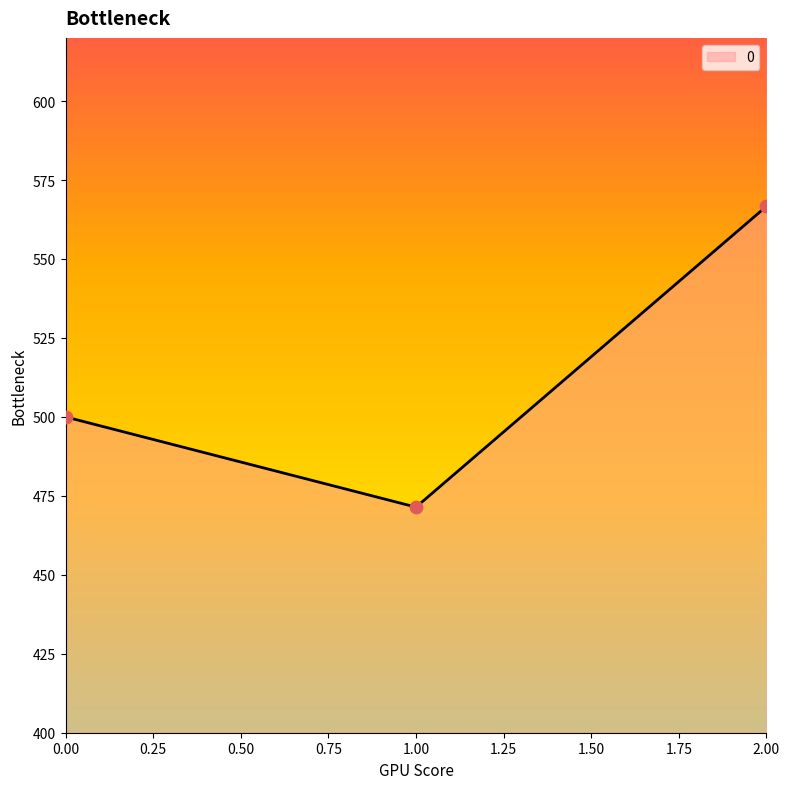

What is the ratio of the value at 0.00 to the value at 2.00?

0.9